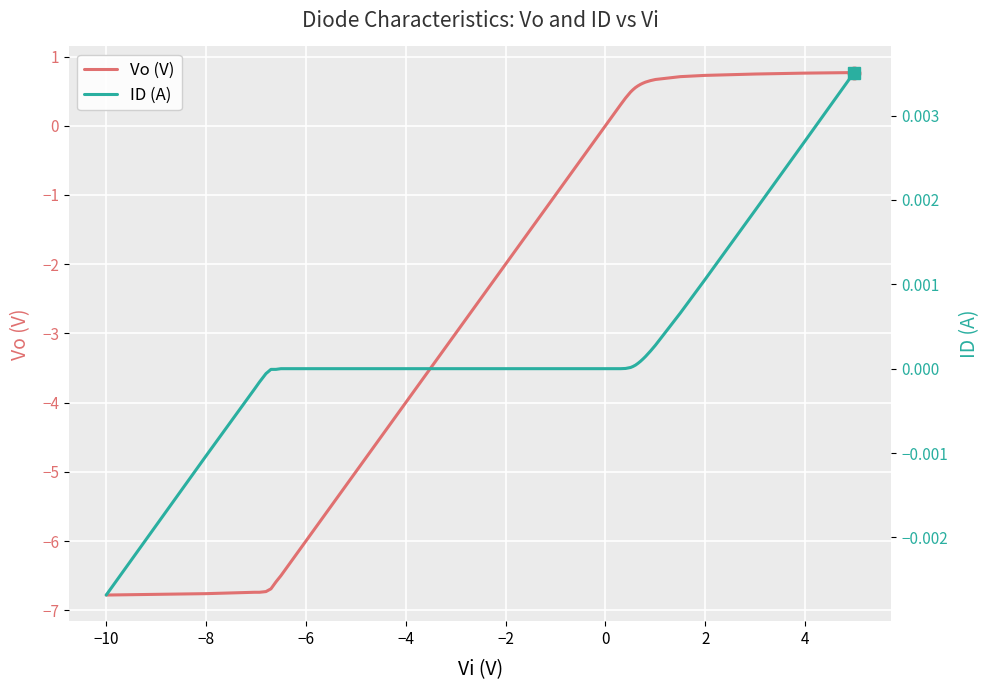

What is the lowest value of the Vo (V) series?

-6.8